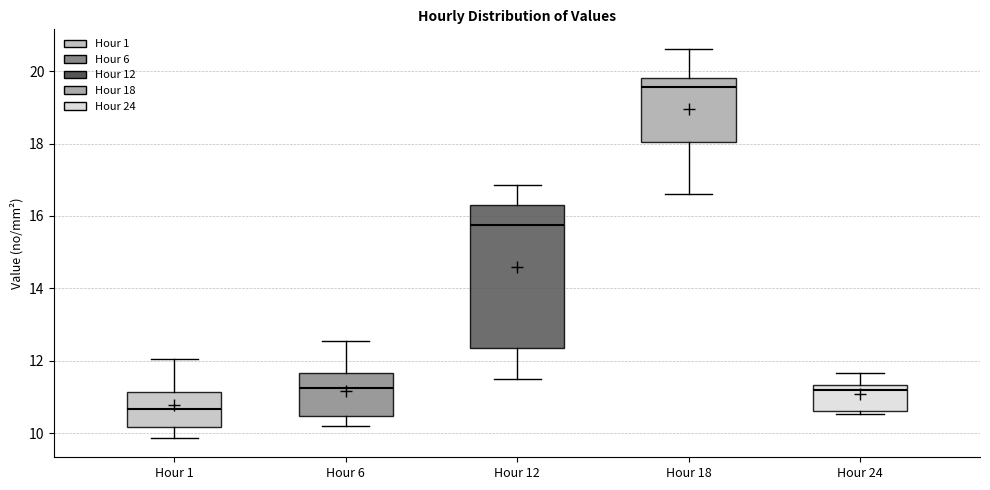

Where is the lower edge of the box for Hour 18 on the y-axis? The values are not printed on the chart, so give them approximately, as read against the axis.

18.0